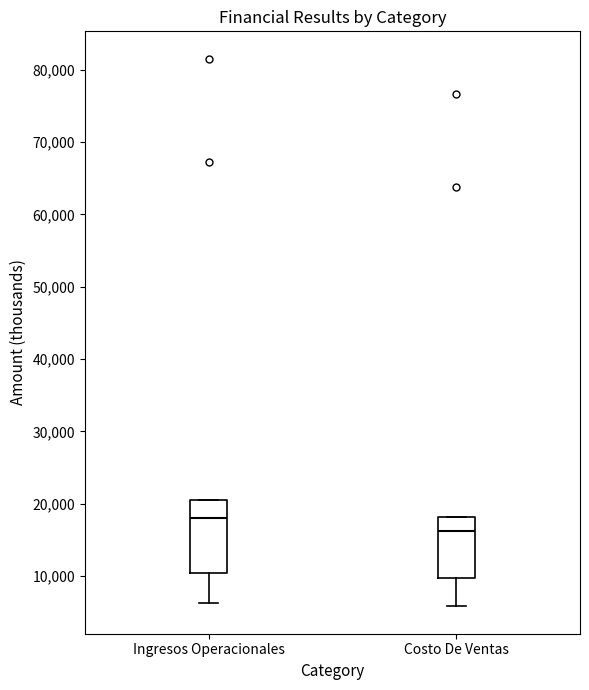

Reading left to right, read every box against the y-axis: the position of its median line, the range the box covers, and the ends of its whiskers. The values are not printed on the chart, so give them approximately, as read against the axis.

Ingresos Operacionales: median 18000, box 10000 to 20000, whiskers 6000 to 20000
Costo De Ventas: median 16000, box 10000 to 18000, whiskers 6000 to 18000